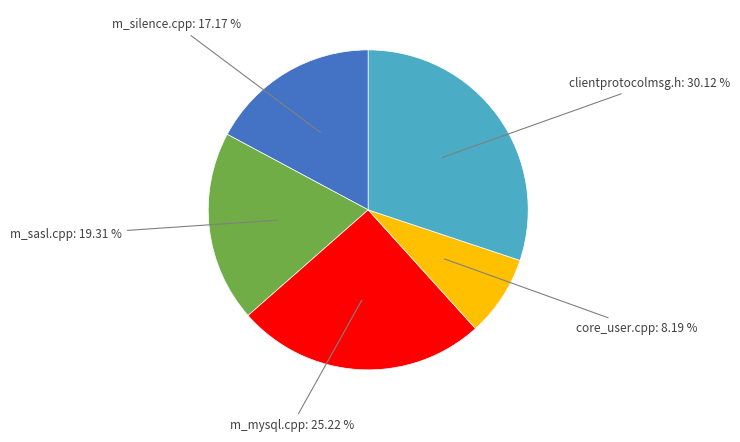

Is there any slice that represents more than half of the pie?

No